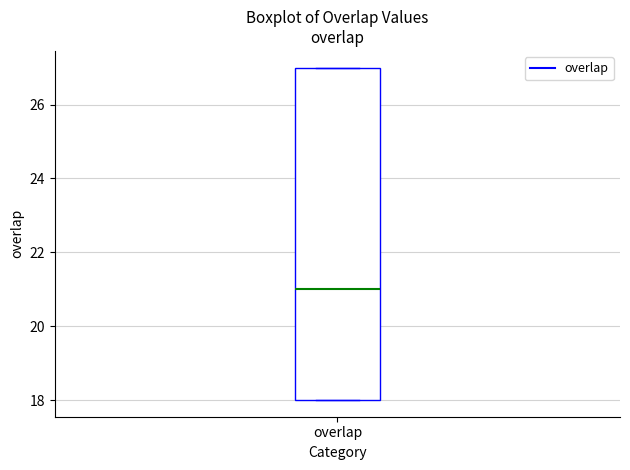

Where is the lower edge of the box for overlap on the y-axis? The values are not printed on the chart, so give them approximately, as read against the axis.

18